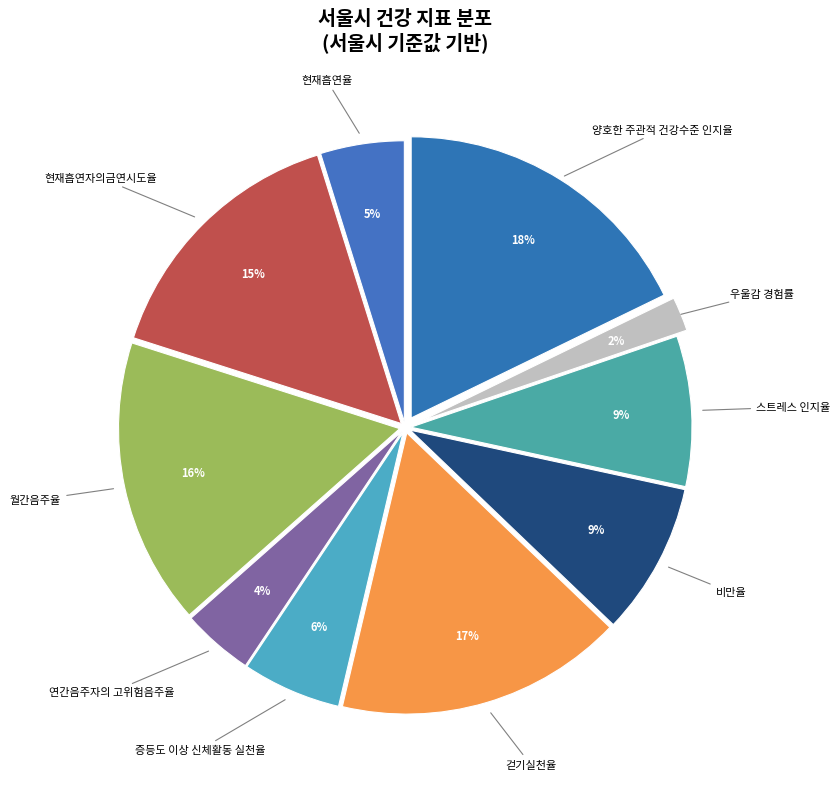

How many segments does this pie chart have?

10